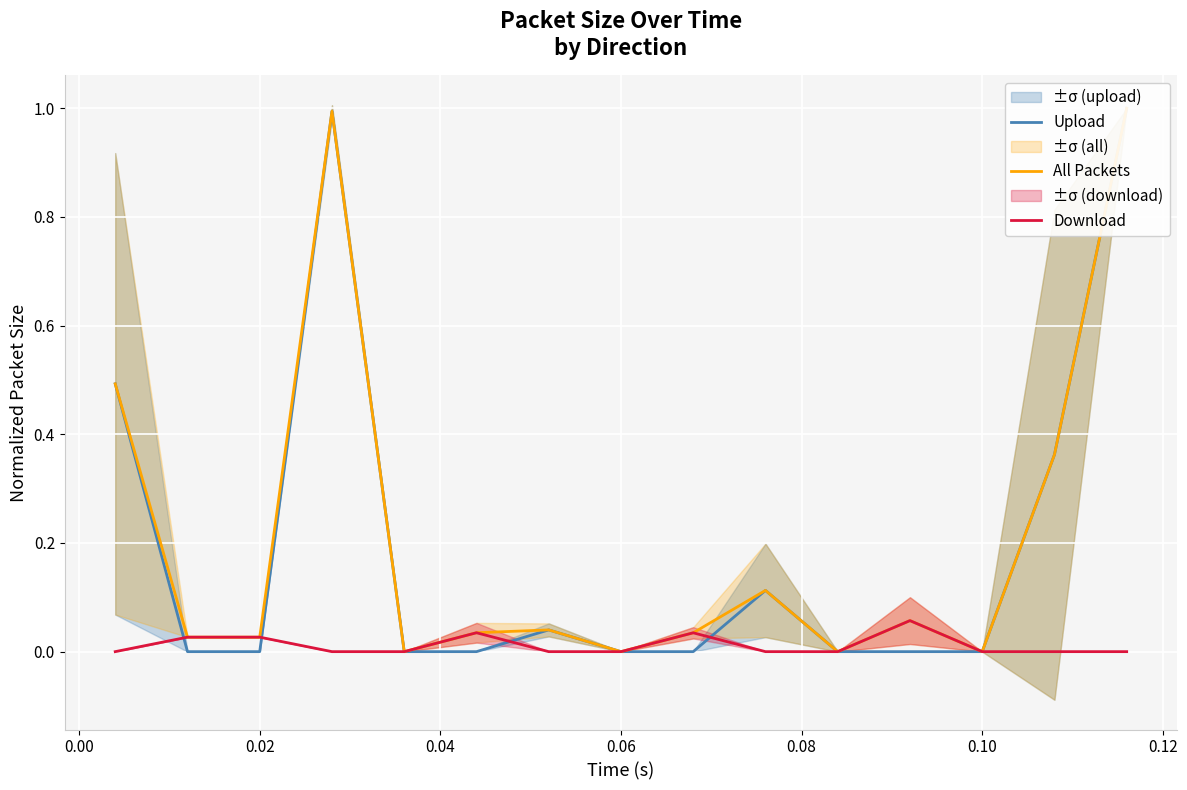

How many data points in All Packets are above 0?

11